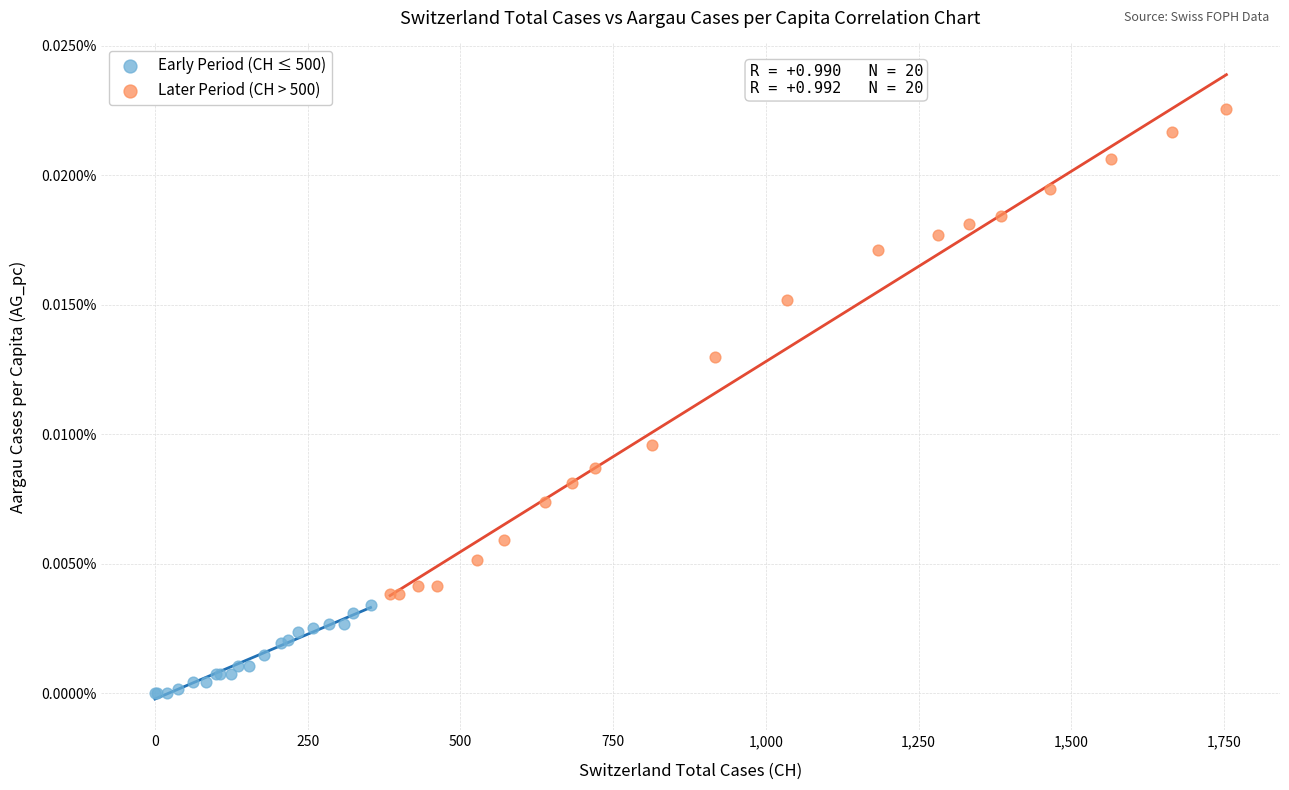

Which series contains the highest Y value?

Later Period (CH > 500)